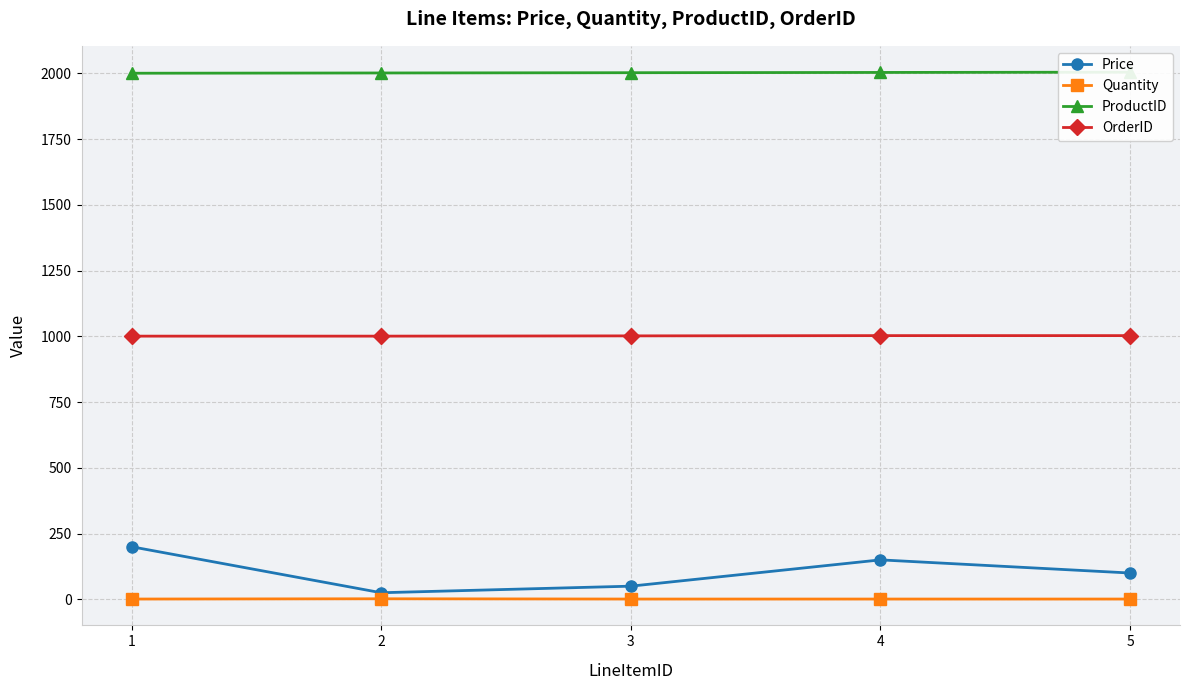

Reading left to right, extract all data points from this chart.

Price: 200	25	50	150	100
Quantity: 1	2	1	1	1
ProductID: 2001	2002	2003	2004	2005
OrderID: 1001	1001	1002	1003	1003